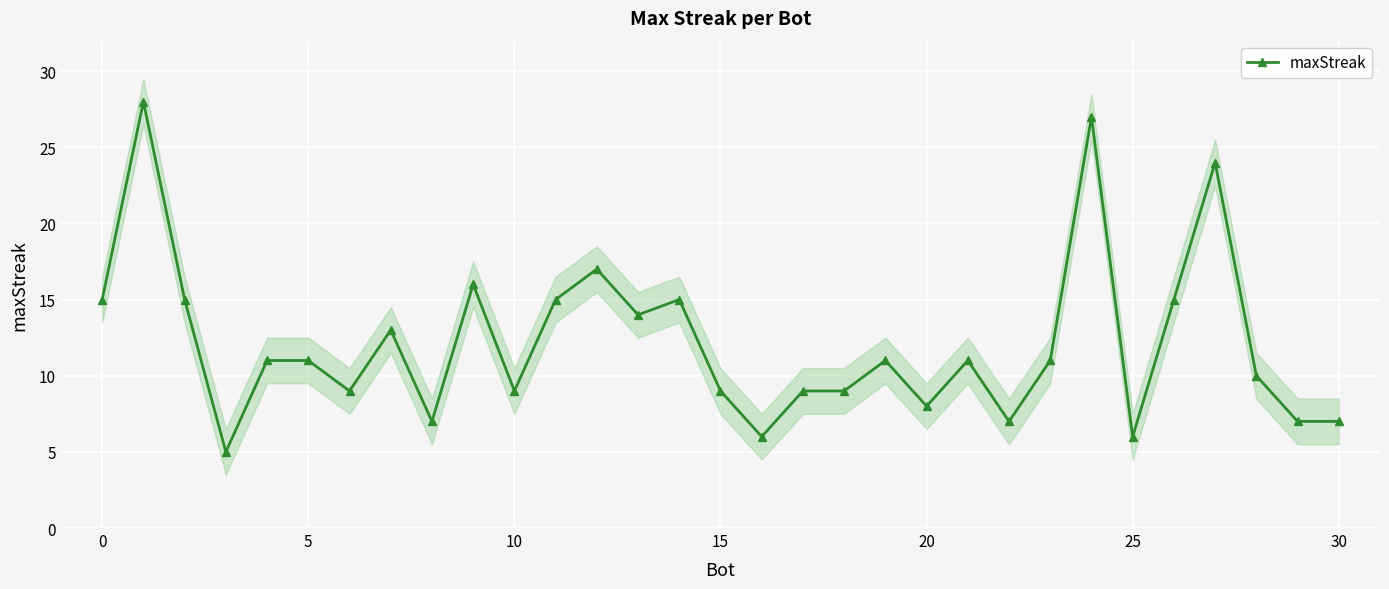

What is the lowest value of the maxStreak series?

5